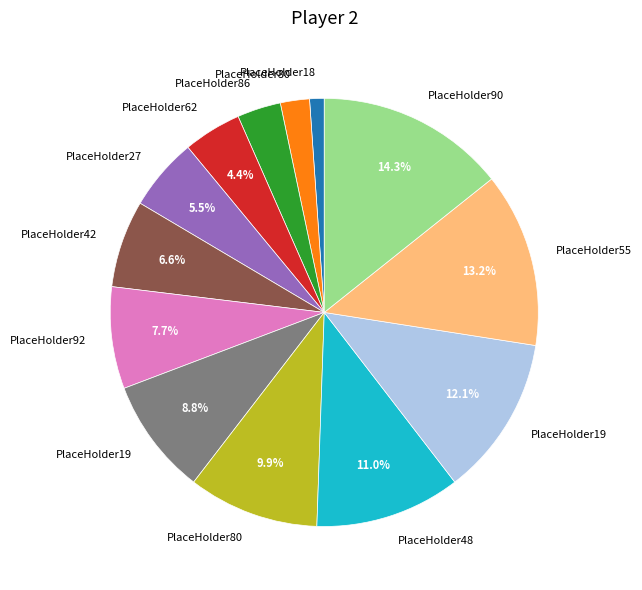

To the nearest percent, what is the average slice percentage?

8%